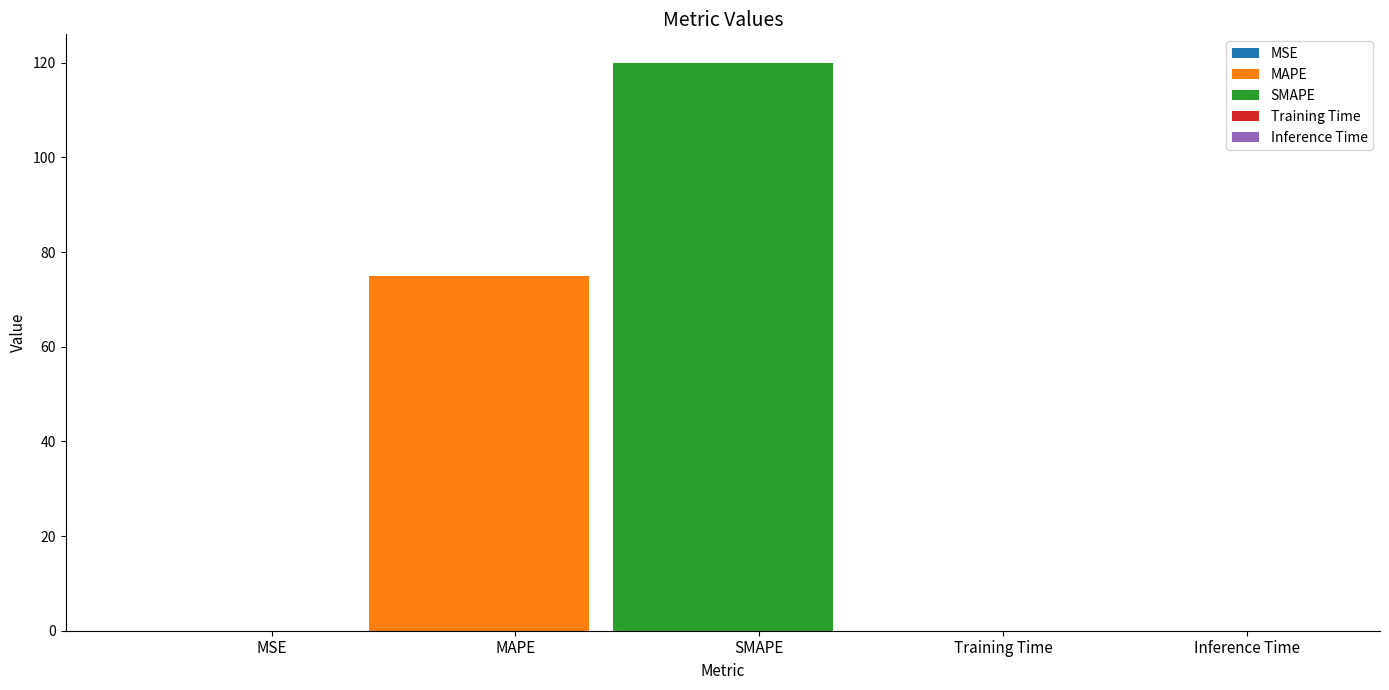

Reading left to right, what are all the values shown in this chart?

0.0	75.0	120.0	0.0	0.0